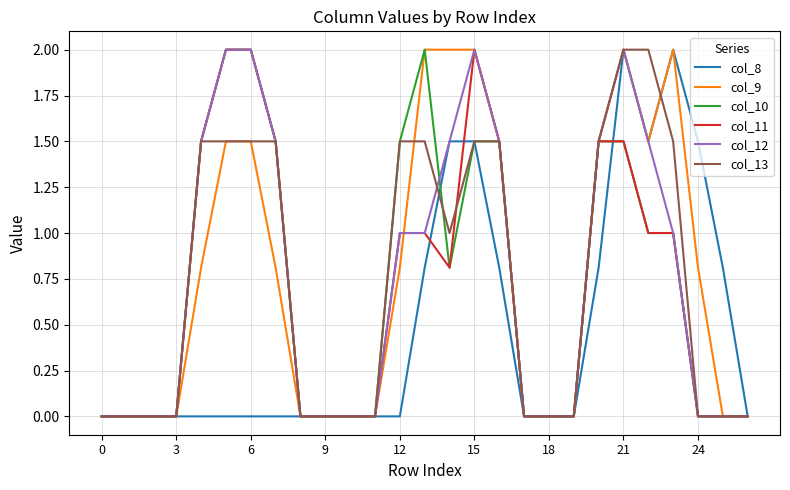

What is the greatest value displayed?

2.0